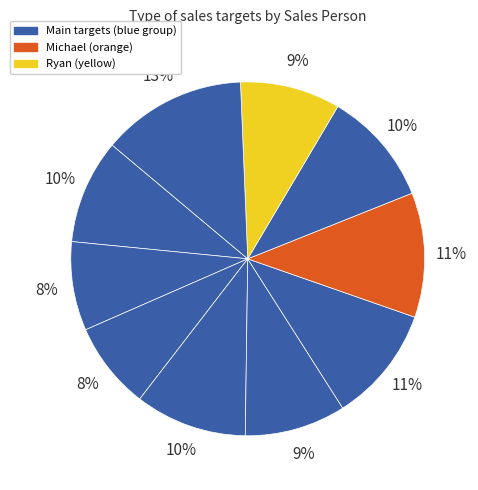

How many slices are in this pie chart?

10